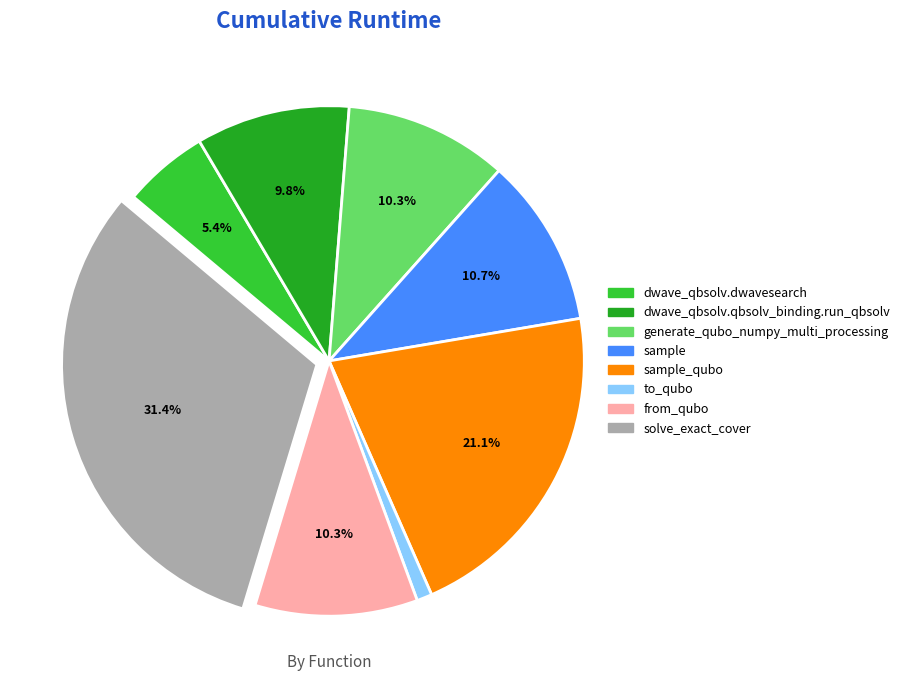

Is the sum of sample_qubo and sample greater than half?

No